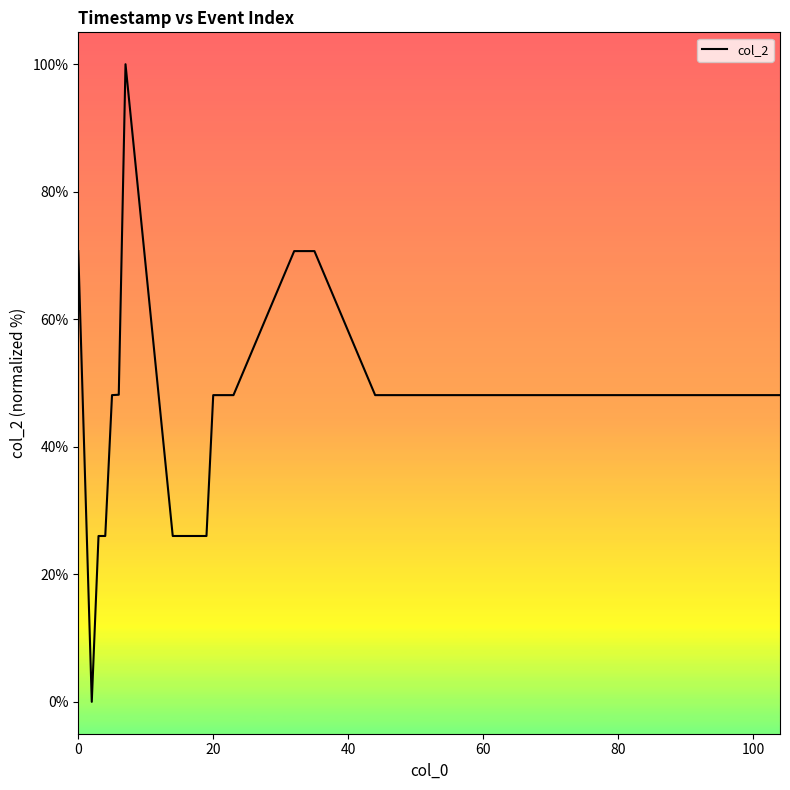

What is the difference between the maximum and minimum values?

100.0